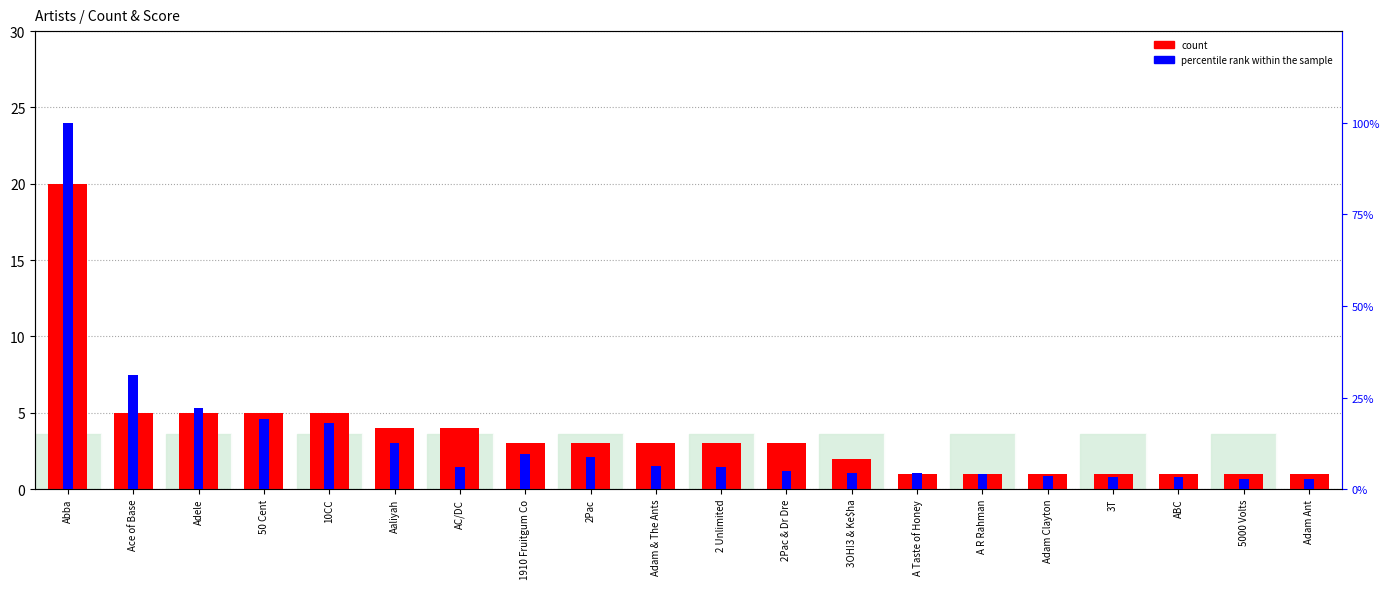

What is the approximate value of count at 2Pac?

3.0